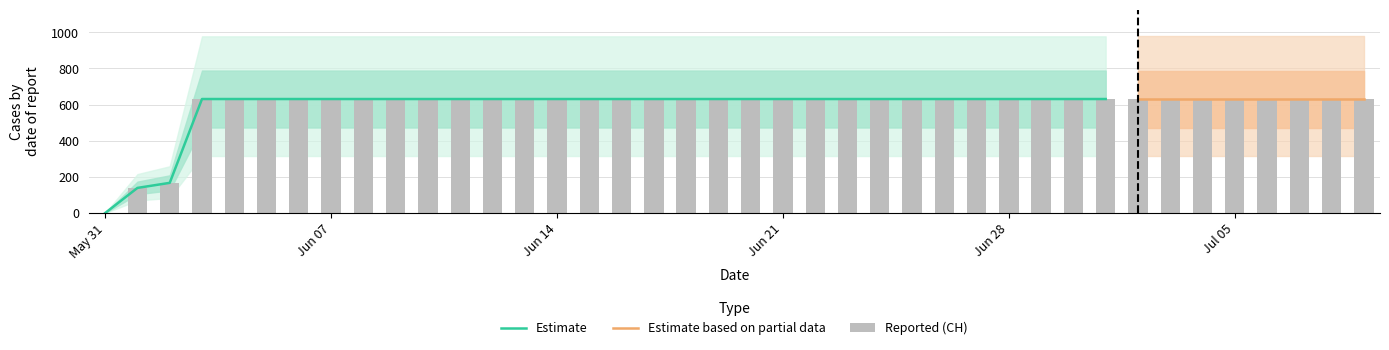

Which label corresponds to the largest value in the chart?

2020-06-03